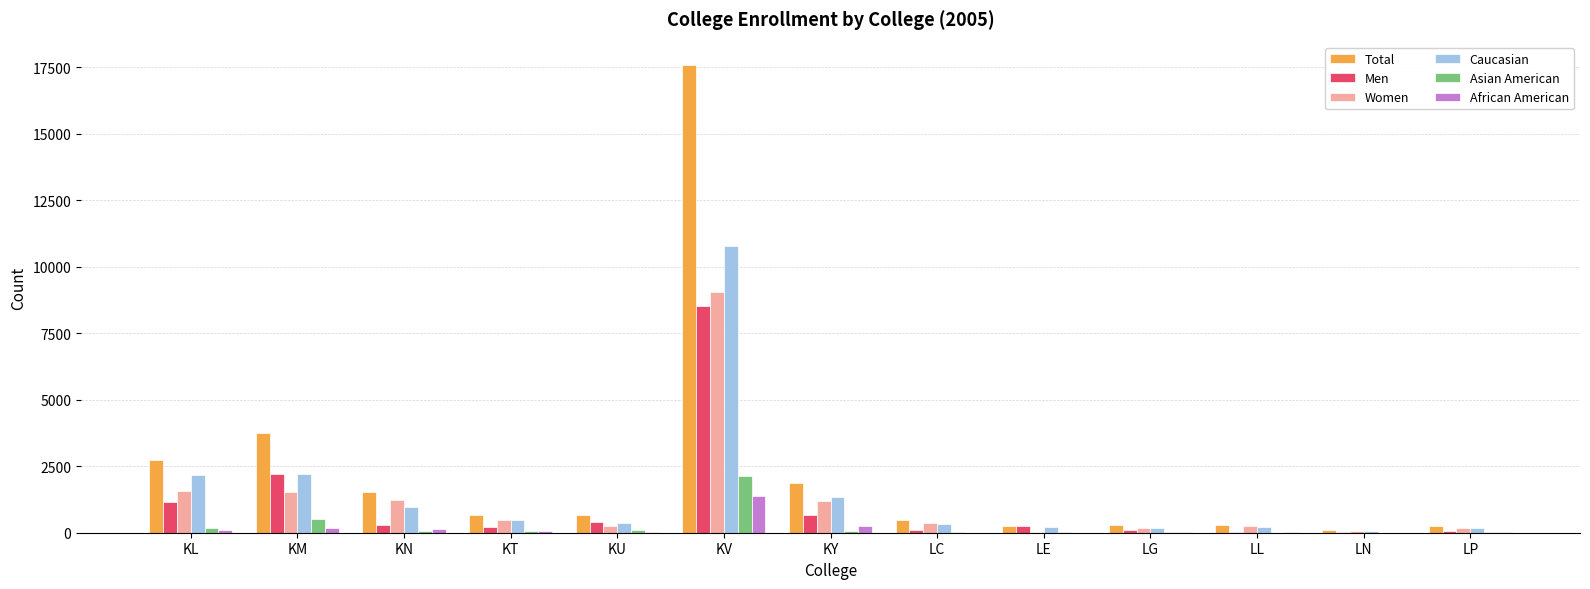

At which category is the sum across all series the highest?

KV